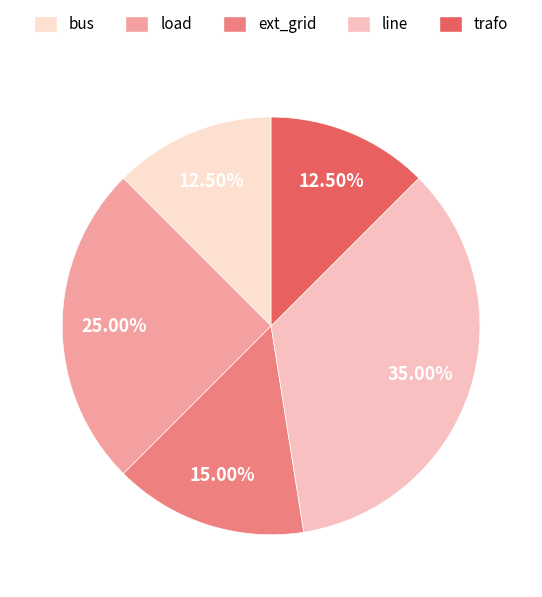

Is it true that load is 25% of the pie?

True